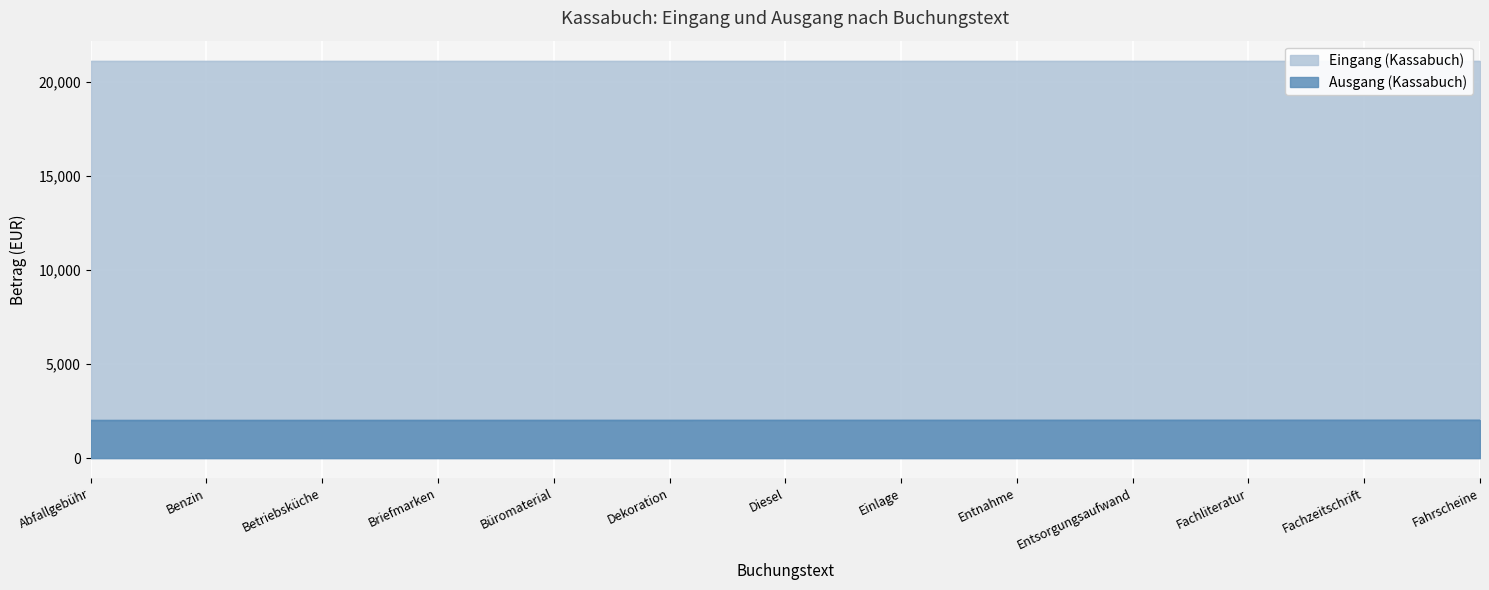

What is the change in value from Betriebsküche to Büromaterial?

+2